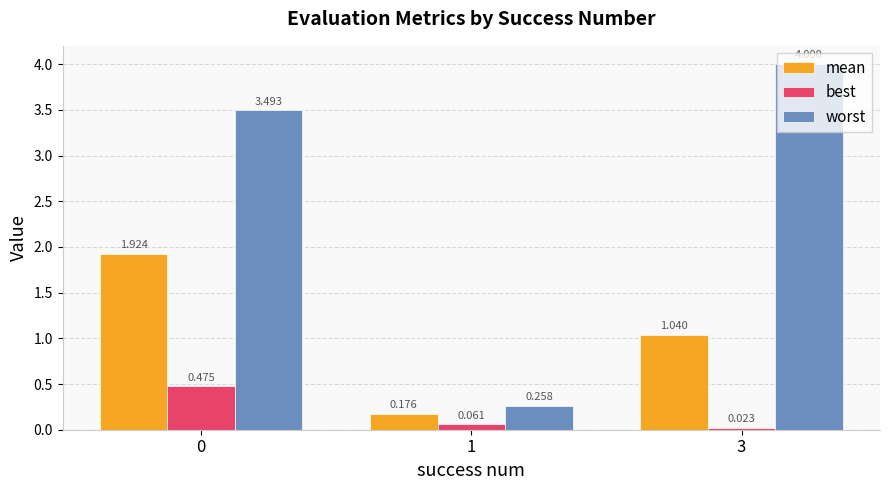

List the series in order of their peak value, highest first.

worst, mean, best